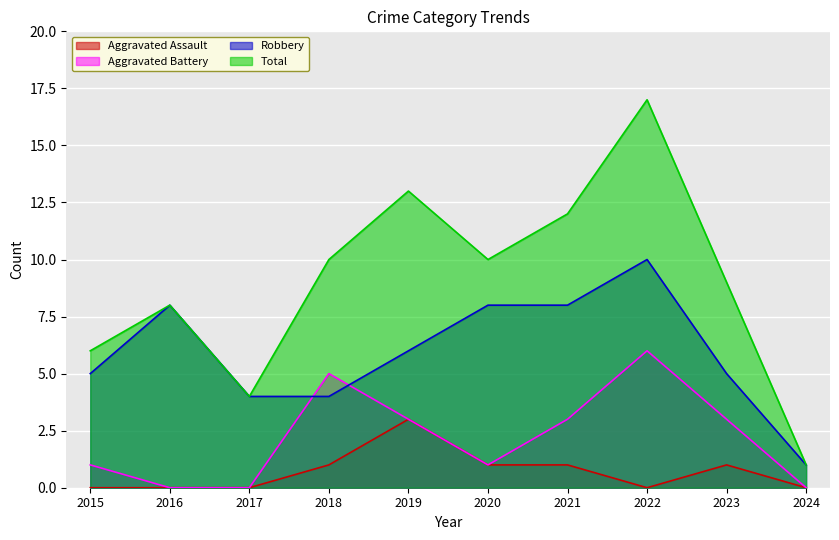

List the series in order of their overall mean, lowest first.

Aggravated Assault, Aggravated Battery, Robbery, Total